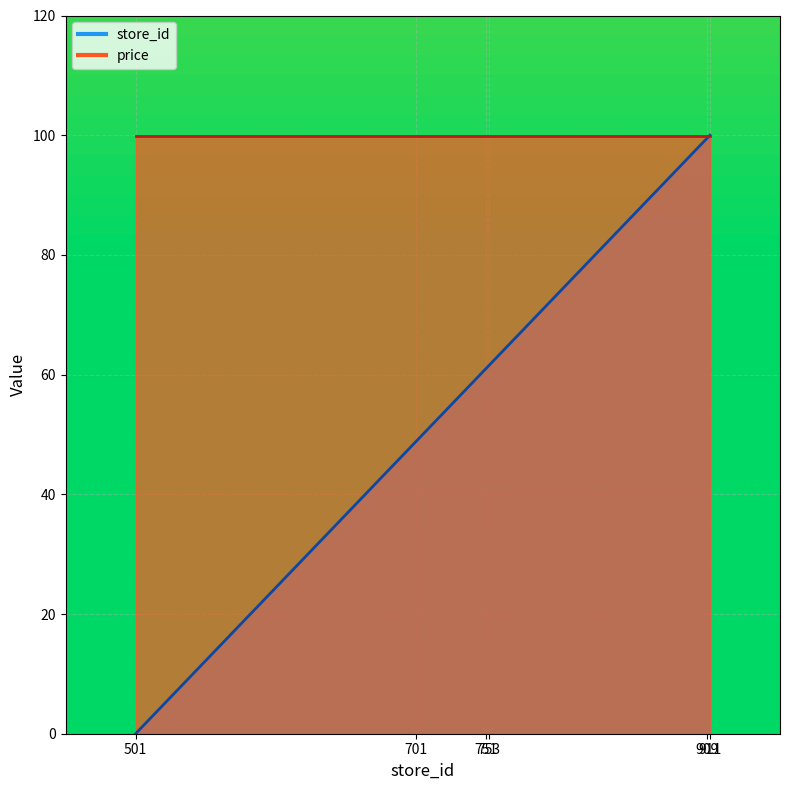

Count the number of categories in the chart.

6